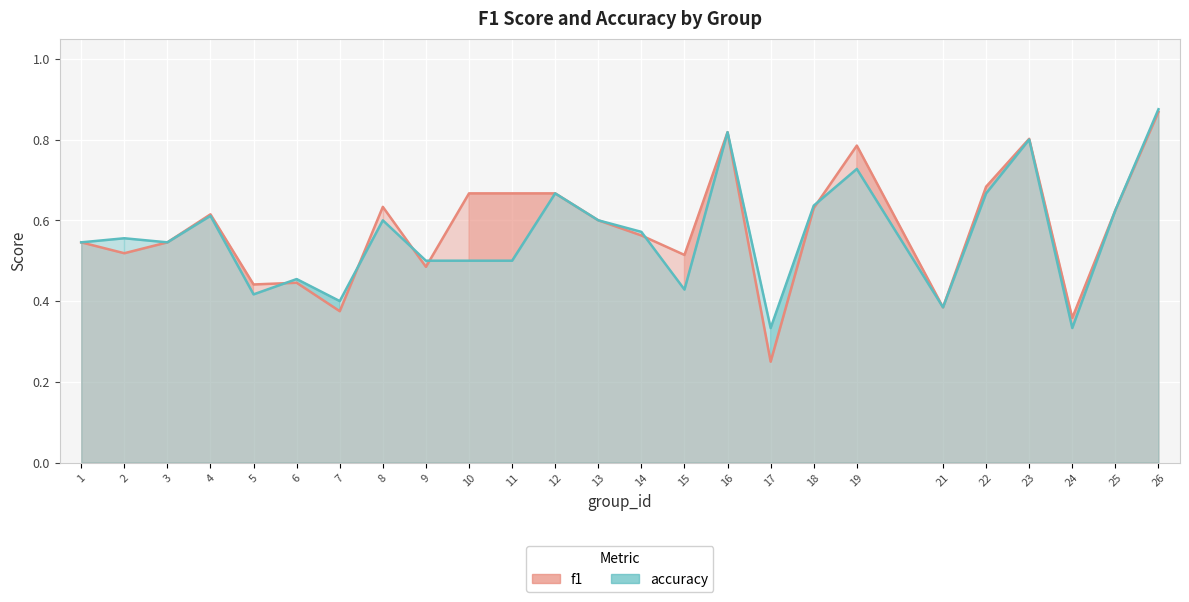

At 25, list the series in order from smallest to largest.

f1, accuracy